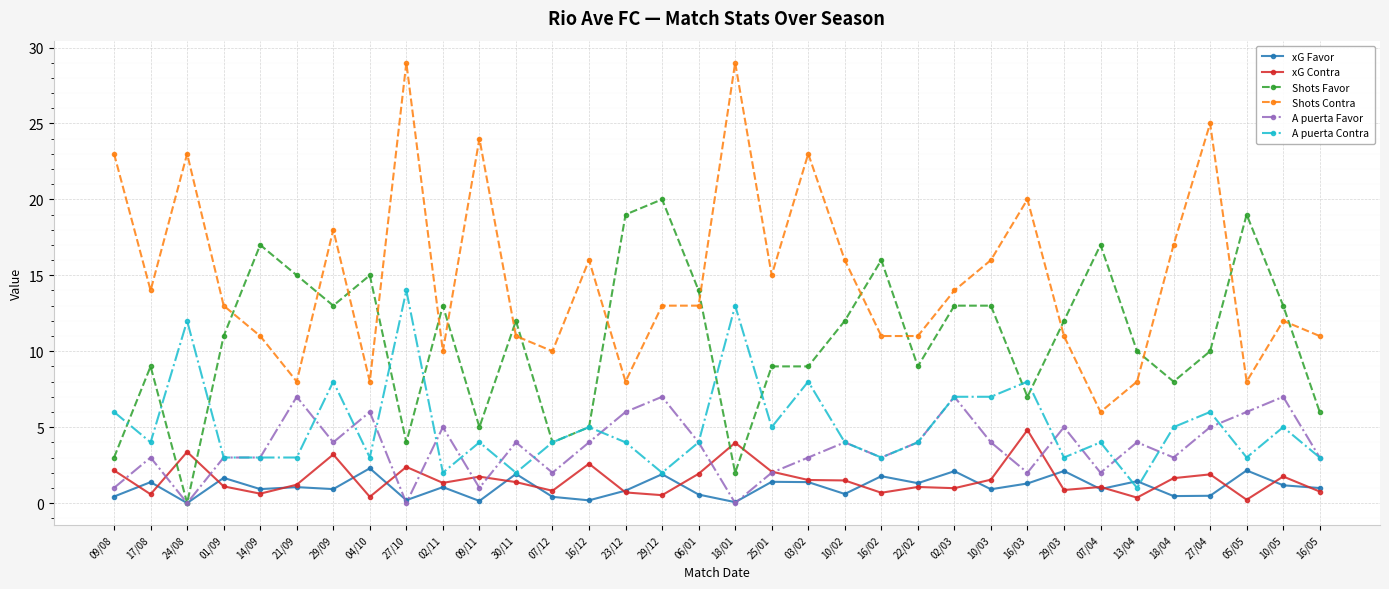

What is the difference between the maximum and minimum values in the Shots Favor series?

20.0